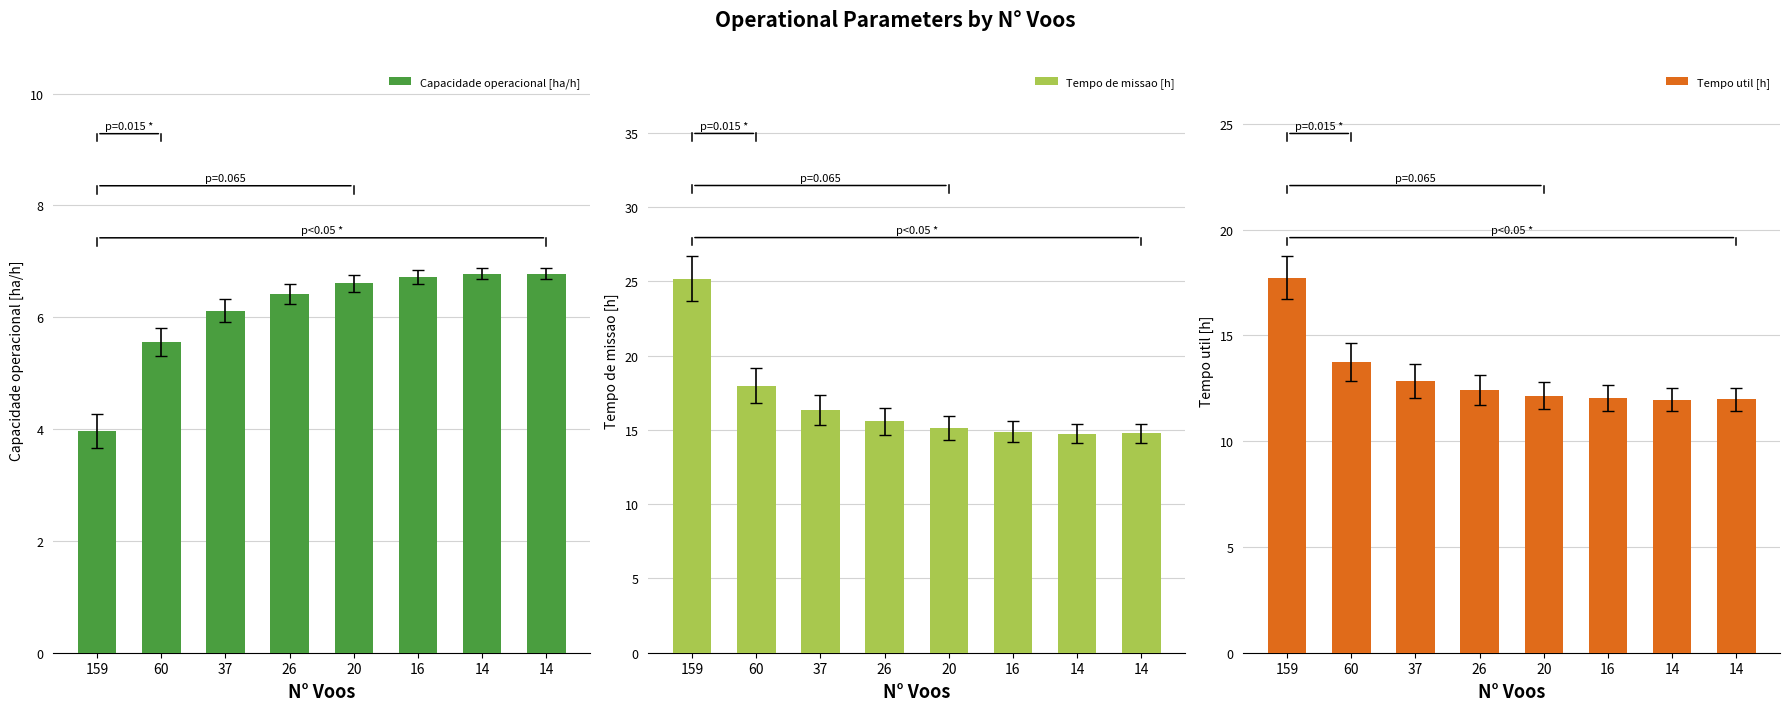

Which has a higher value, 60 or 14?

14